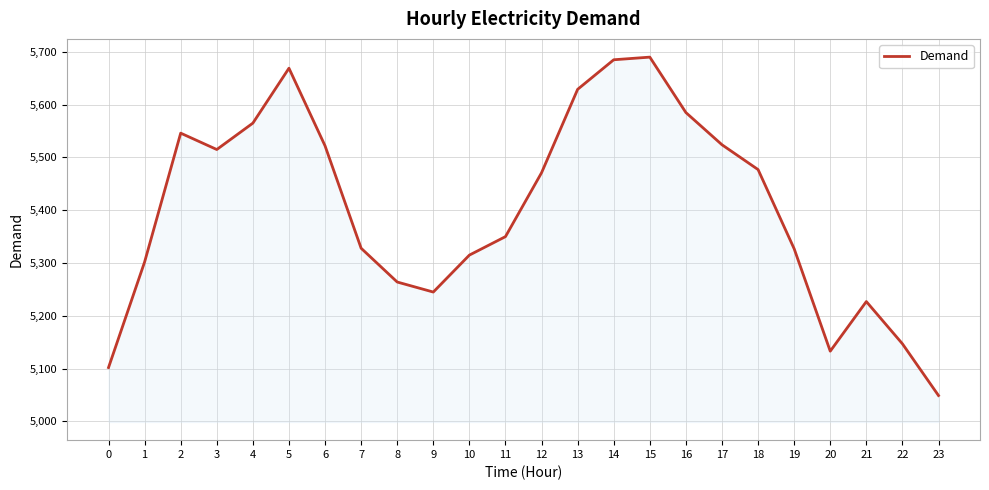

What is the difference between the maximum and minimum values?

641